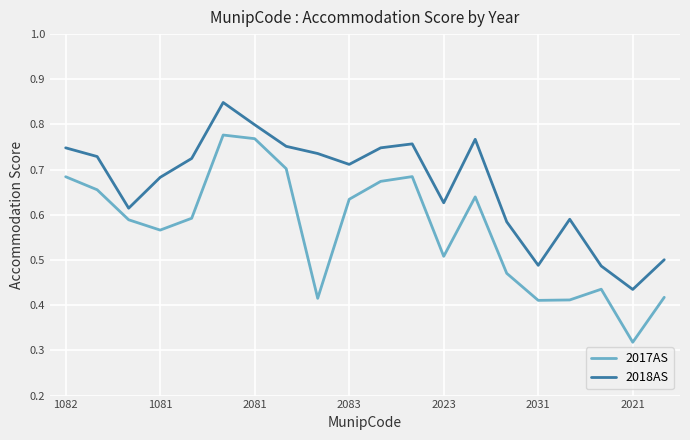

True or false: 2018AS and 2017AS intersect in this chart.

False